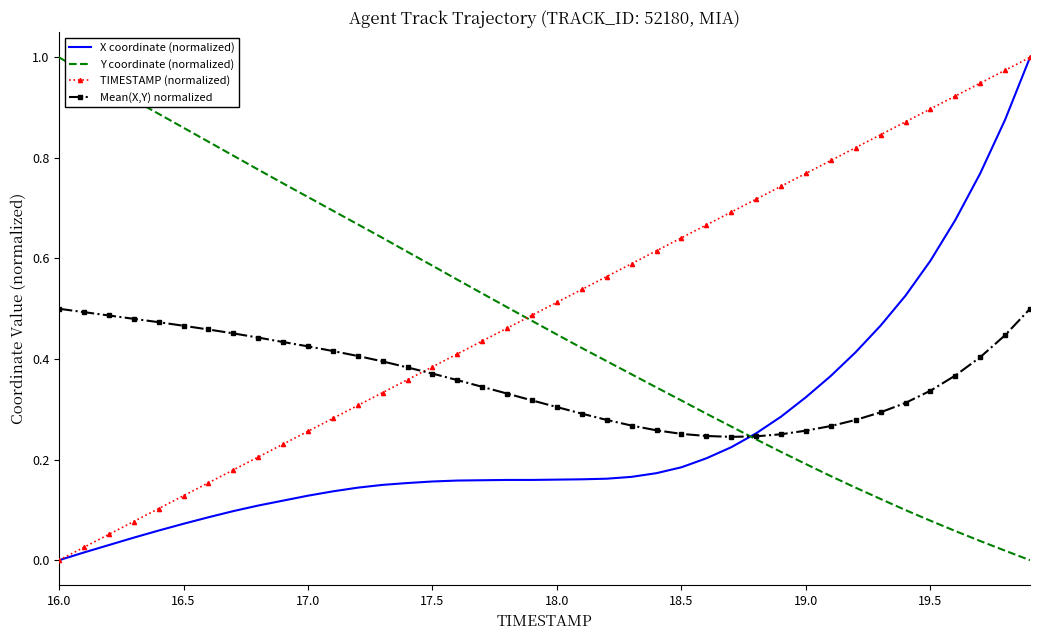

After their last crossing, which series has the higher values: Y coordinate (normalized) or TIMESTAMP (normalized)?

TIMESTAMP (normalized)